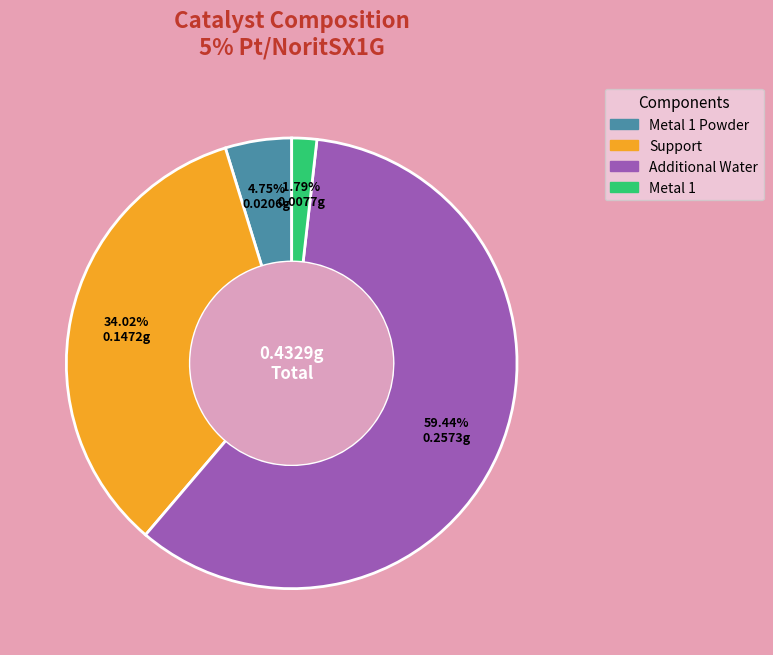

How many segments does this pie chart have?

4